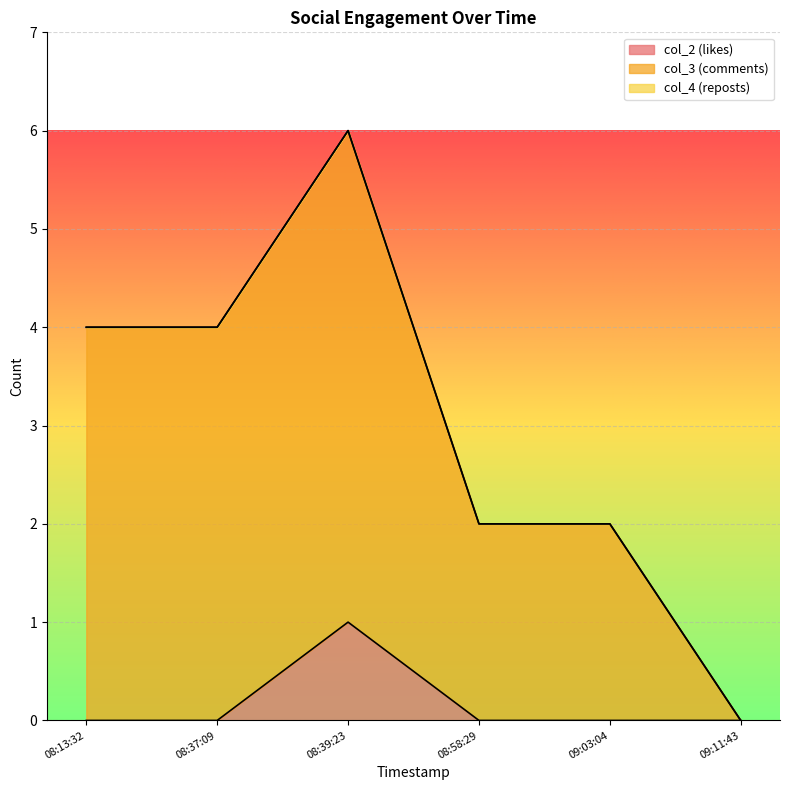

List the series in order of their peak value, lowest first.

col_2 (likes), col_3 (comments)